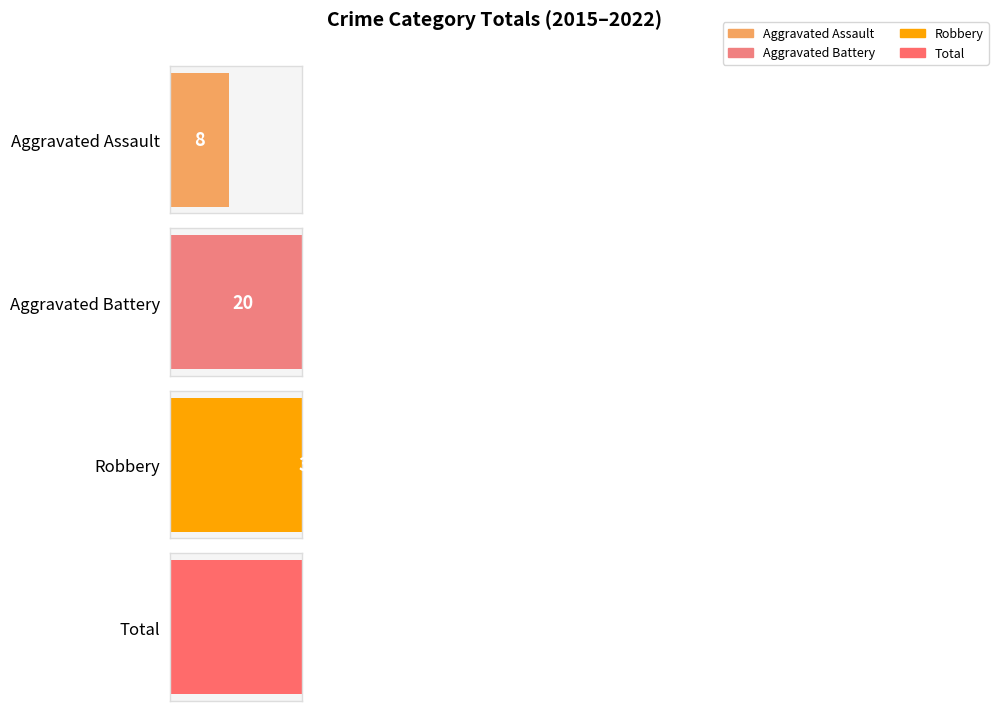

The value of Total at 2016 is 1. True or false?

False